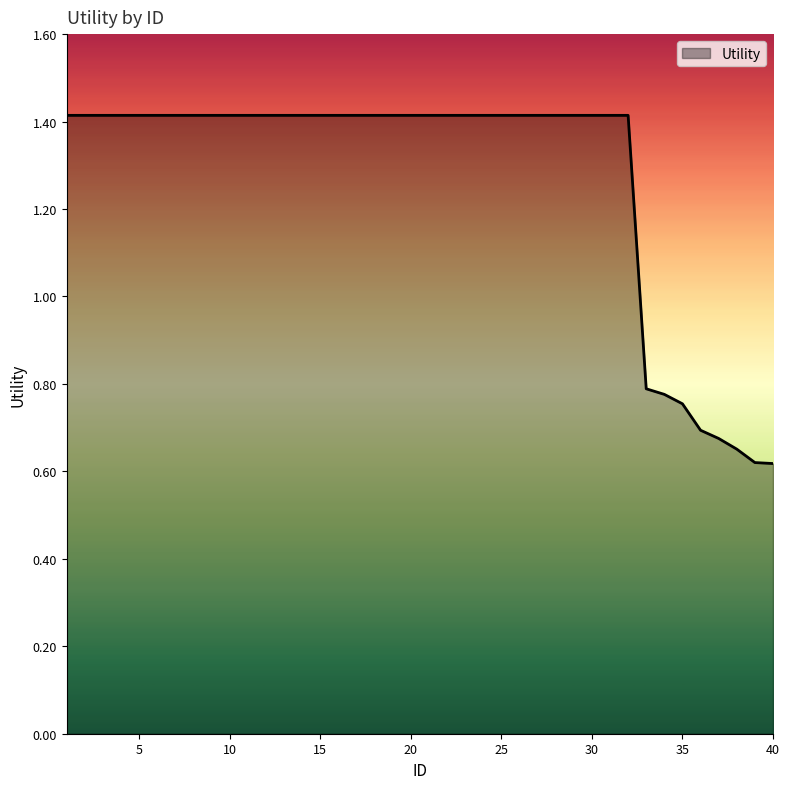

What is the average value?

1.3